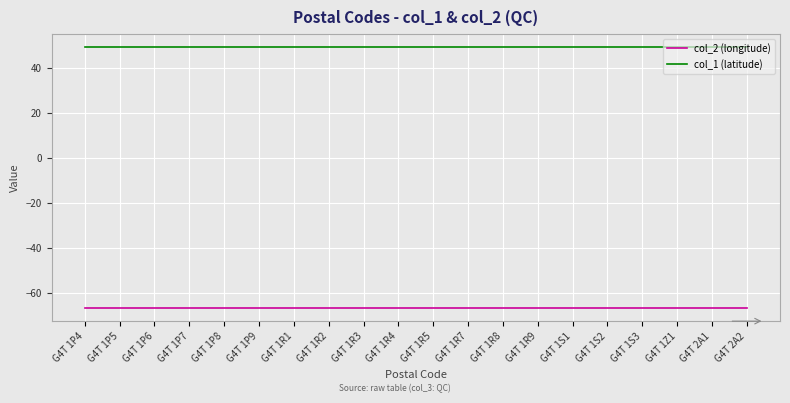

What is the smallest value displayed?

-66.5